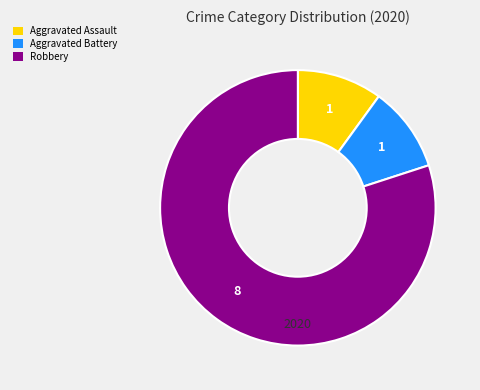

Is it true that Aggravated Assault is 22% of the pie?

False